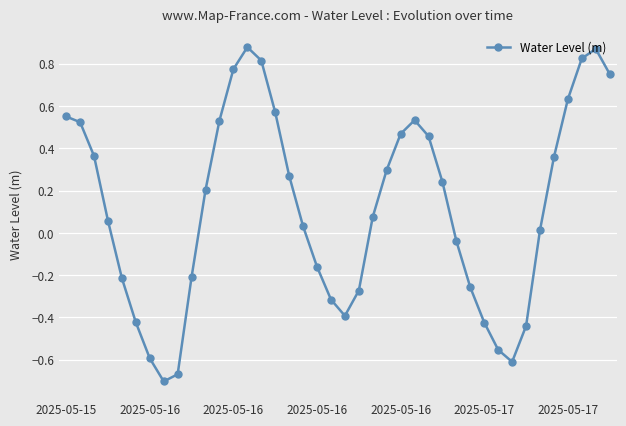

What is the difference between the maximum and minimum values?

1.6